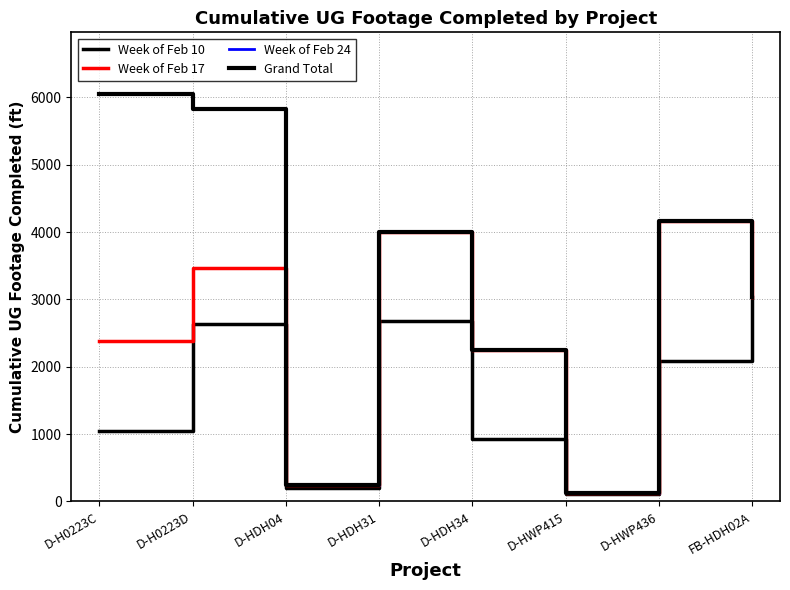

At how many categories does at least one series exceed 299?

6